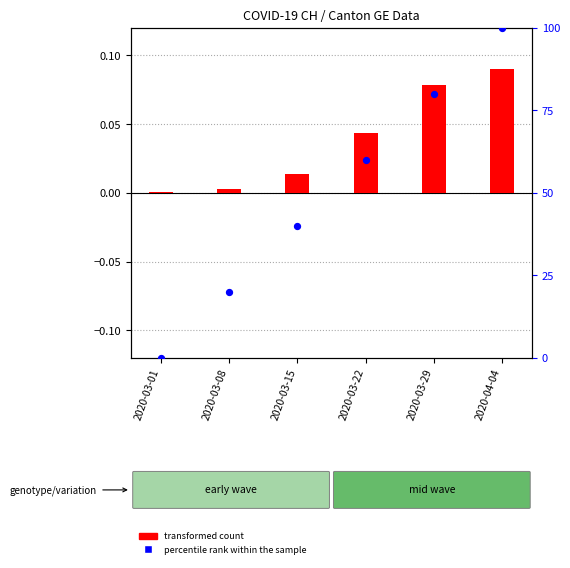

Is the value of transformed count at 2020-03-15 greater than the value of percentile rank within the sample at 2020-04-04?

No